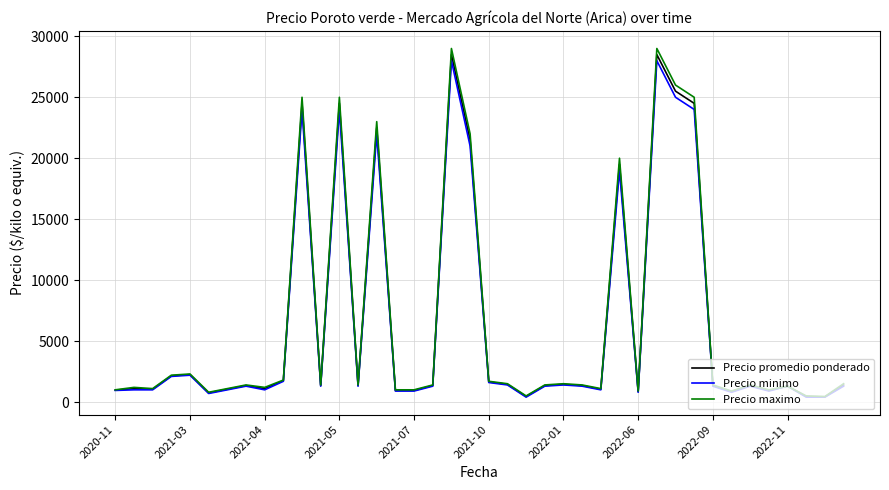

What is the maximum value for Precio minimo?

28000